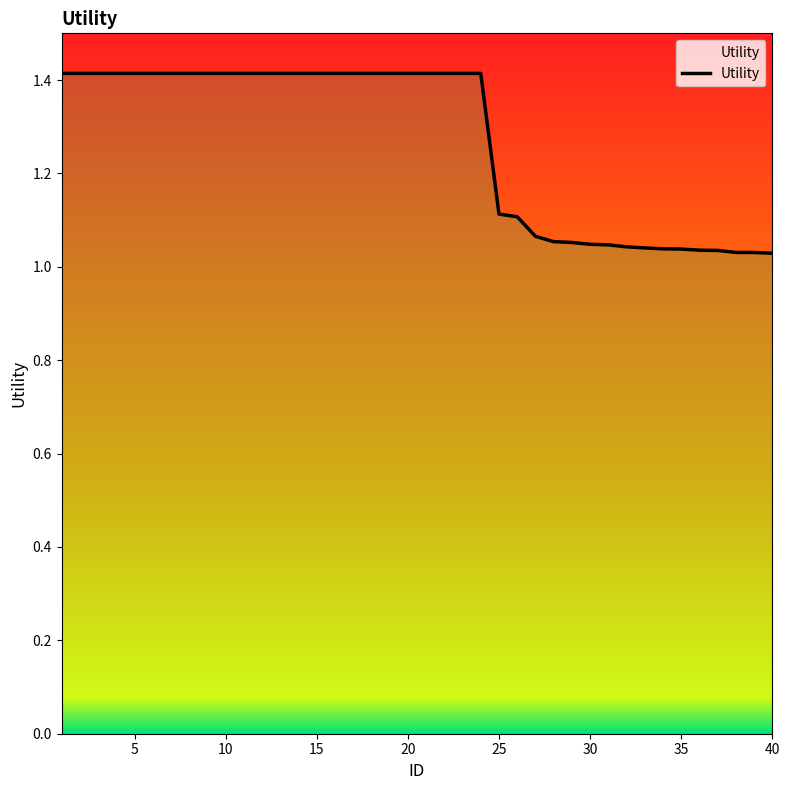

What is the greatest value displayed?

1.4